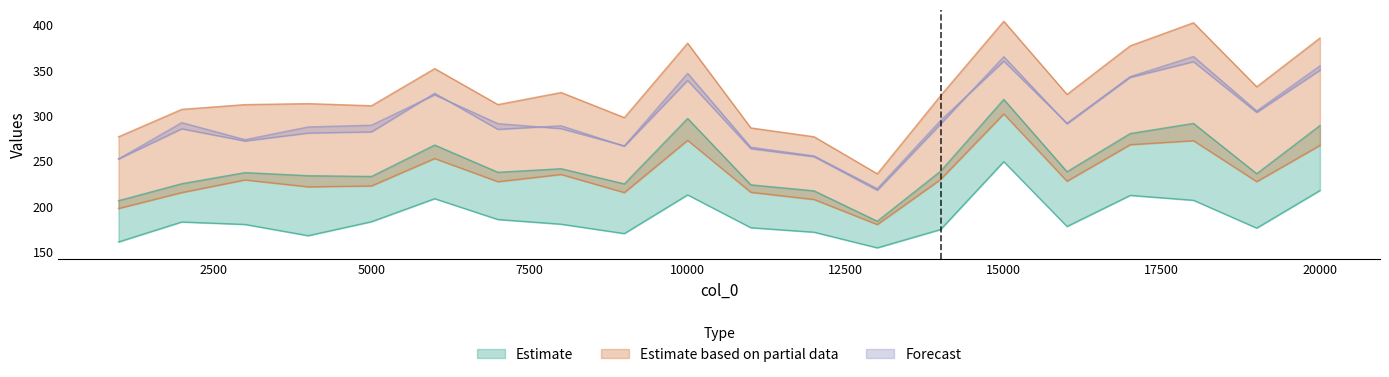

In col_2, how many points are lower than both neighbors (excluding endpoints)?

6